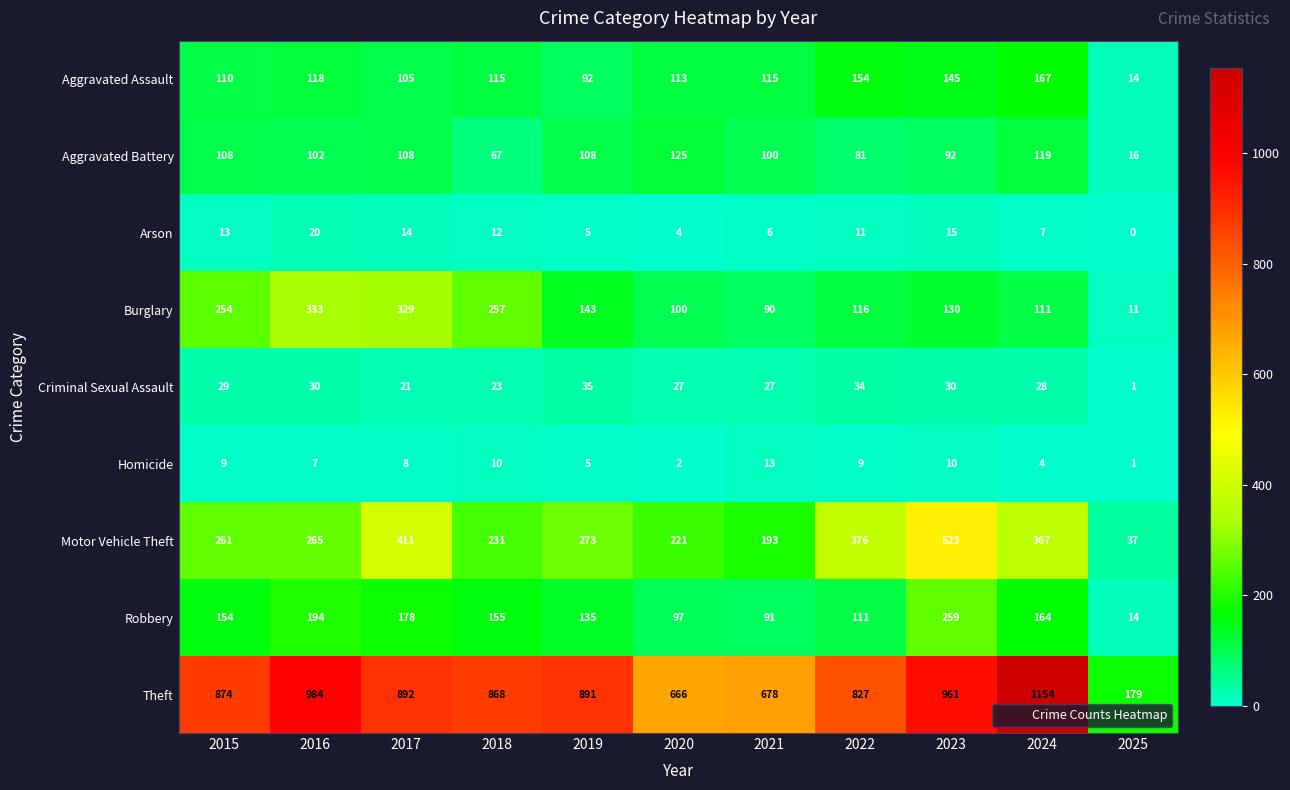

Which category has the highest value across all series?

2024